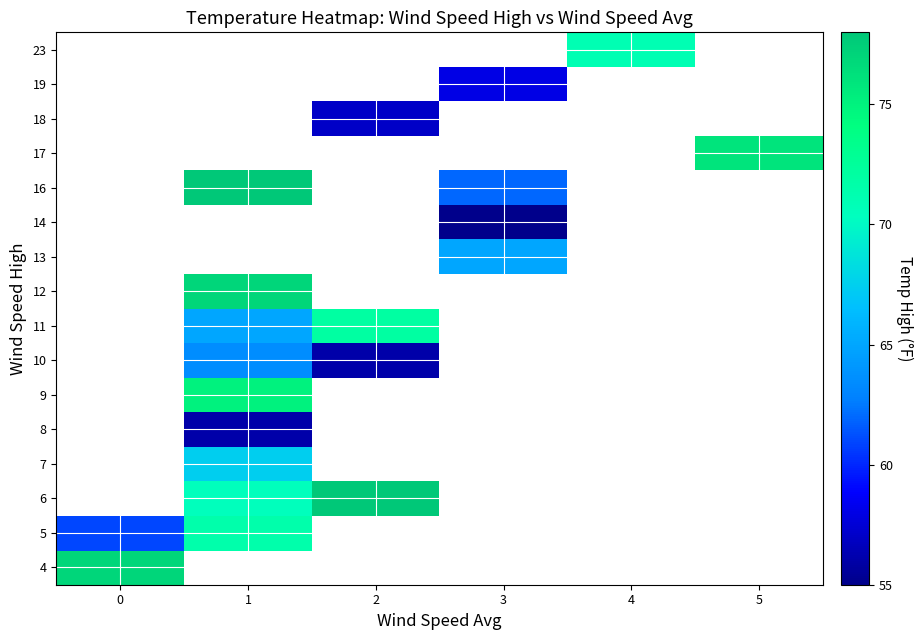

What is the minimum value shown in the chart?

55.0